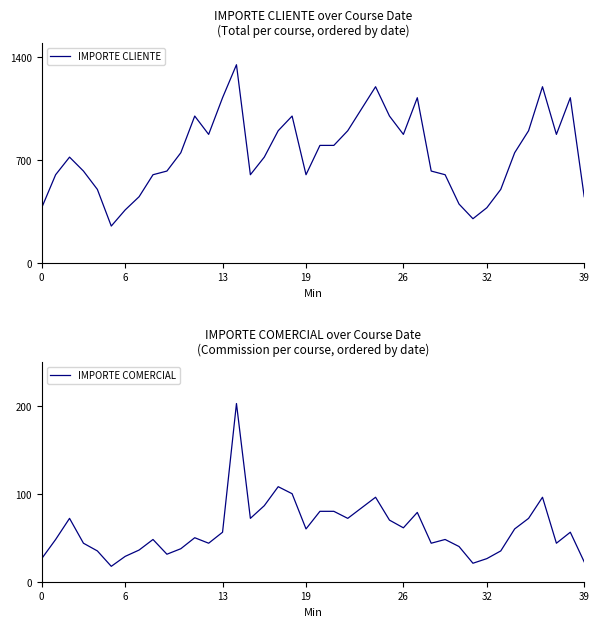

What is the spread (max minus min) of values at 9?

593.8